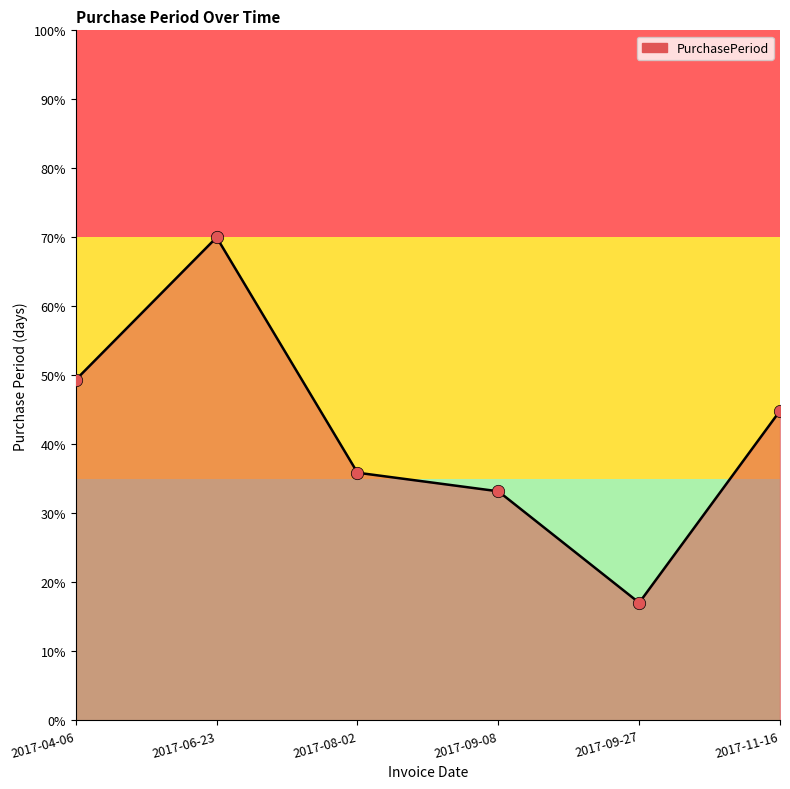

Which has a higher value, 2017-11-16 or 2017-09-08?

2017-11-16